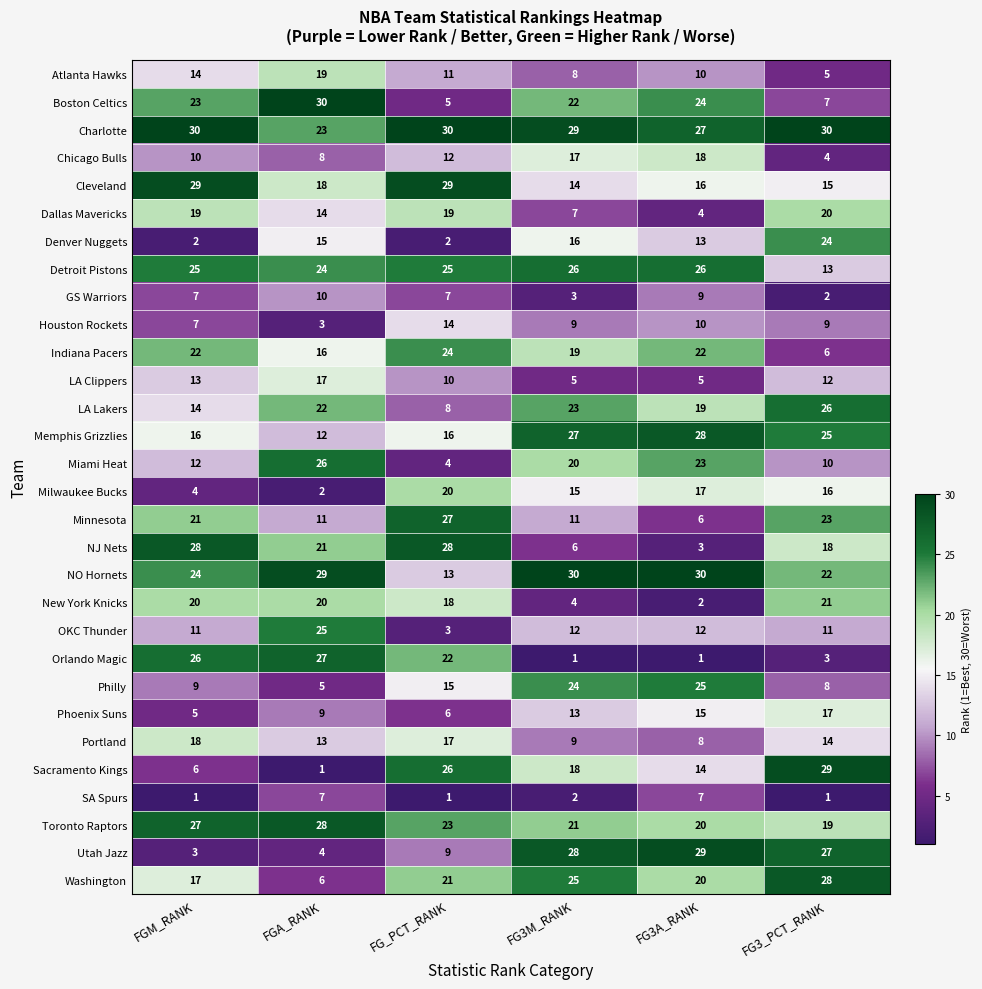

At how many categories does at least one series exceed 4?

6